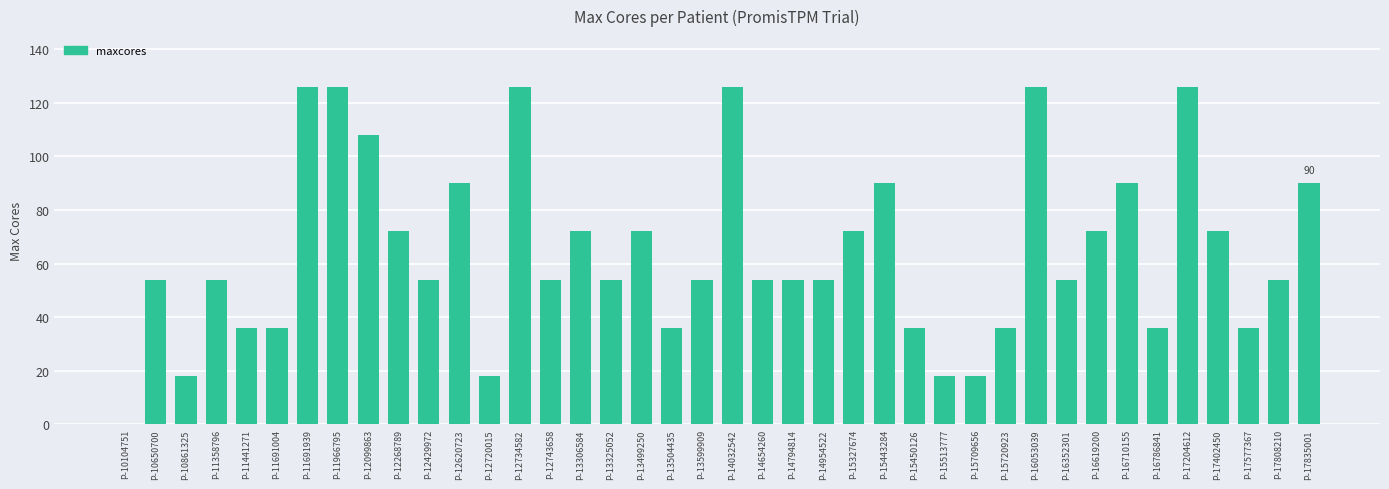

How many distinct data groups are displayed?

1